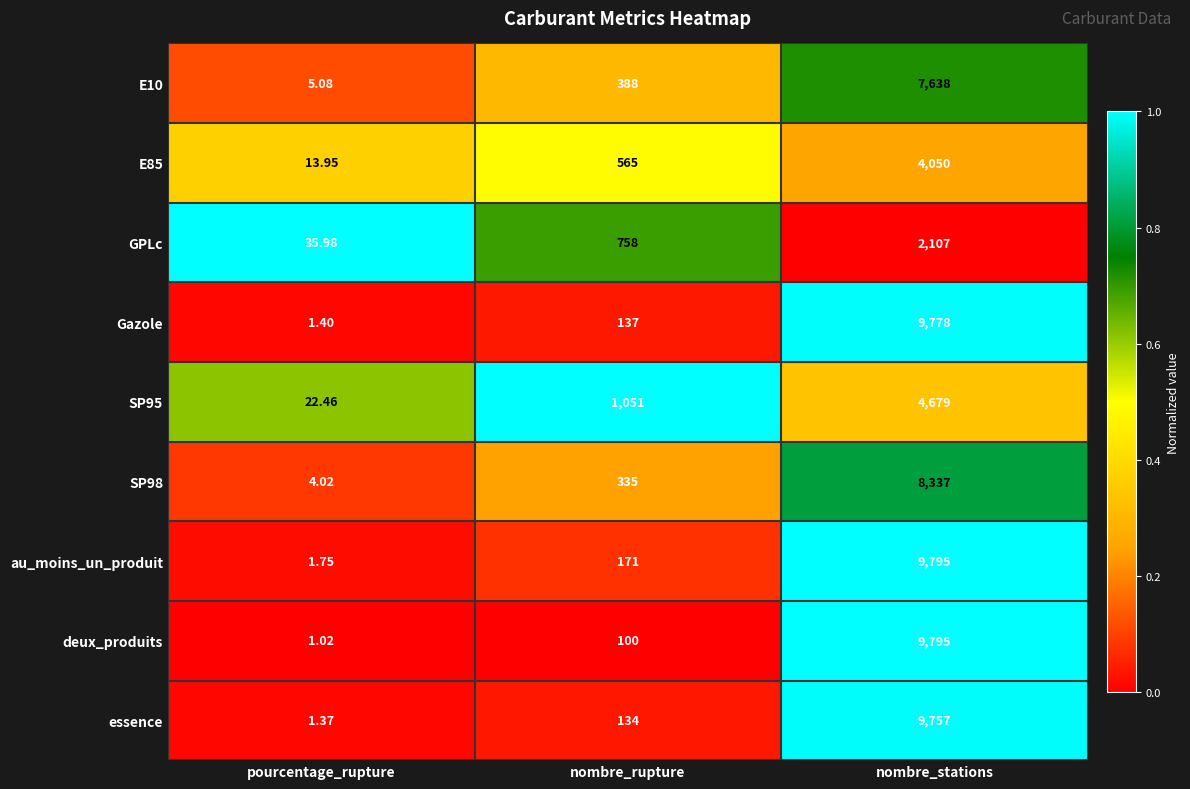

Which series has the largest range (max minus min)?

deux_produits